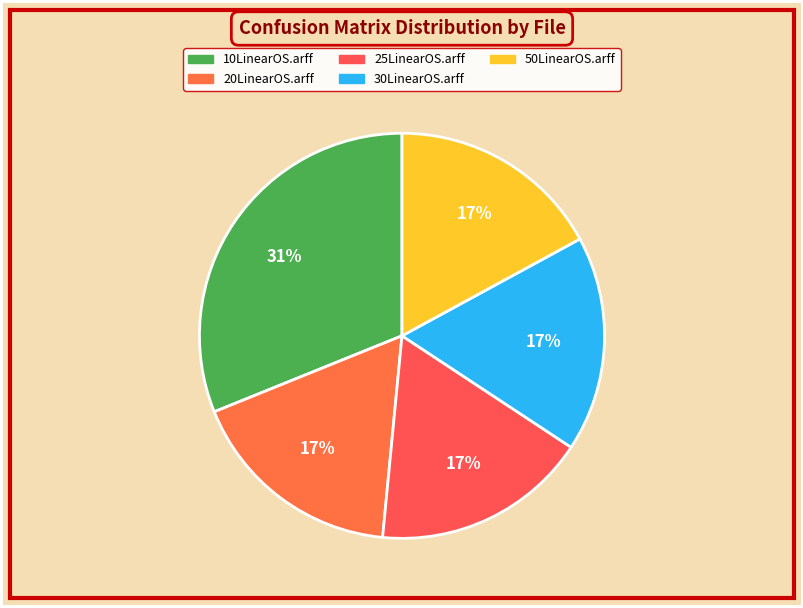

How many slices are in this pie chart?

5